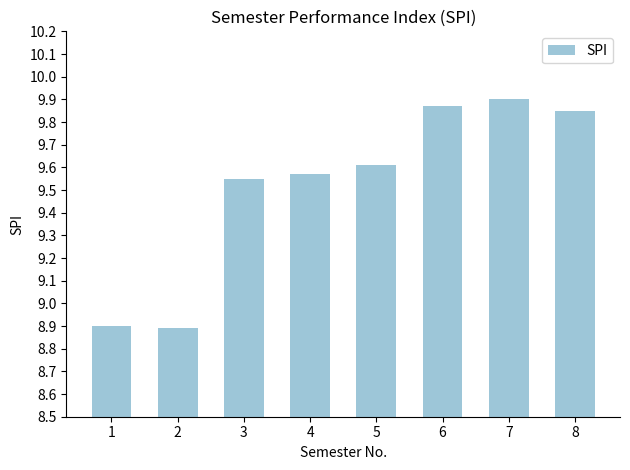

Approximately how many times larger is the value at 3 compared to 8?

1.0